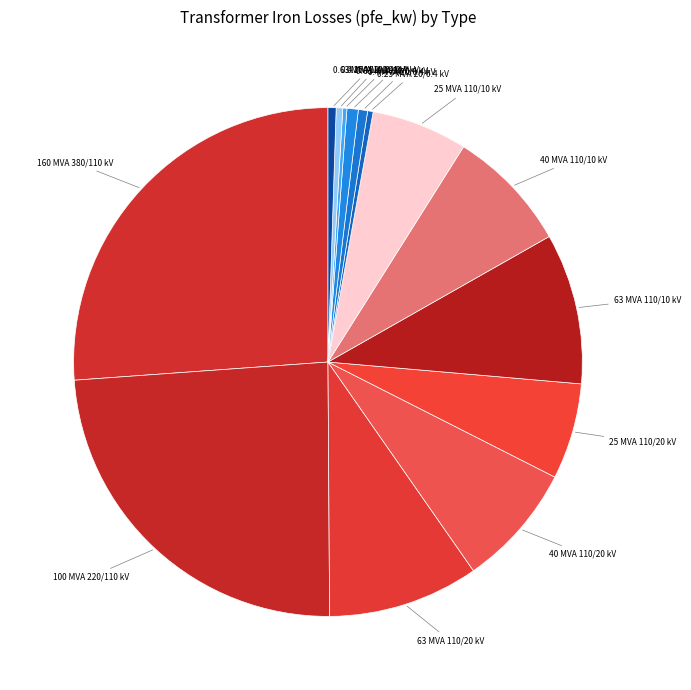

Which has a higher value, 40 MVA 110/10 kV or 0.25 MVA 20/0.4 kV?

40 MVA 110/10 kV